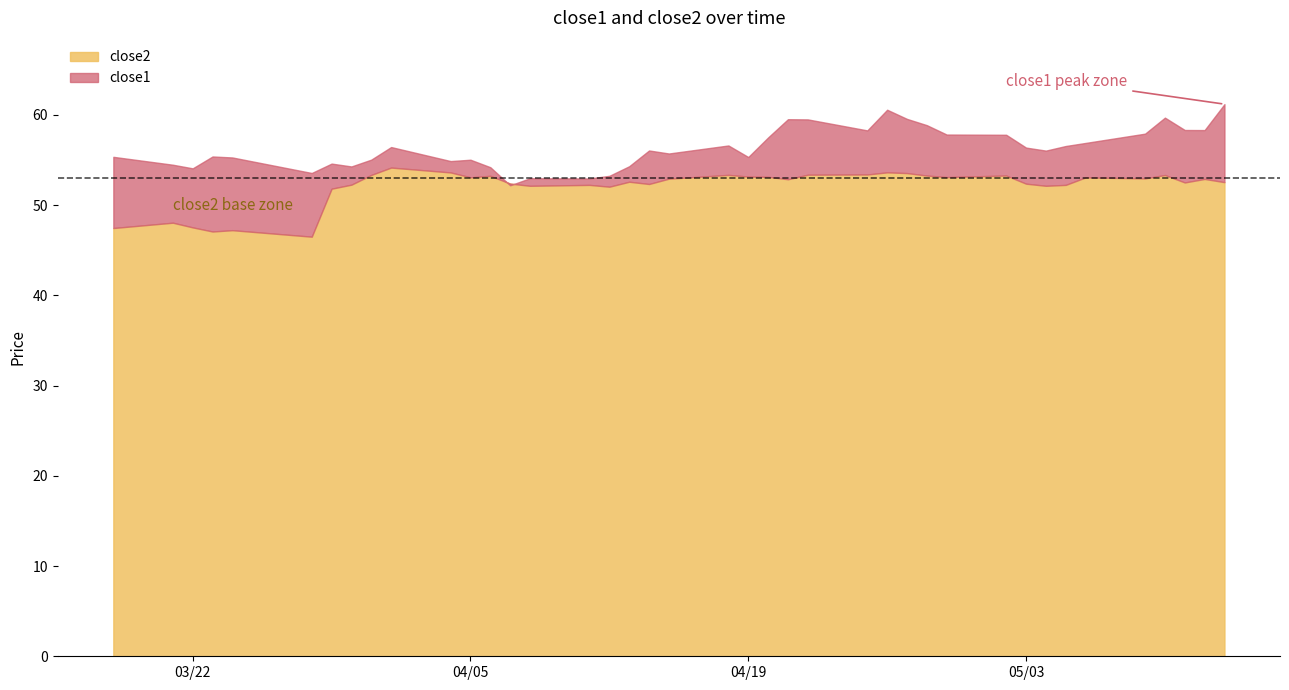

List the series in order of their overall mean, lowest first.

close2, close1